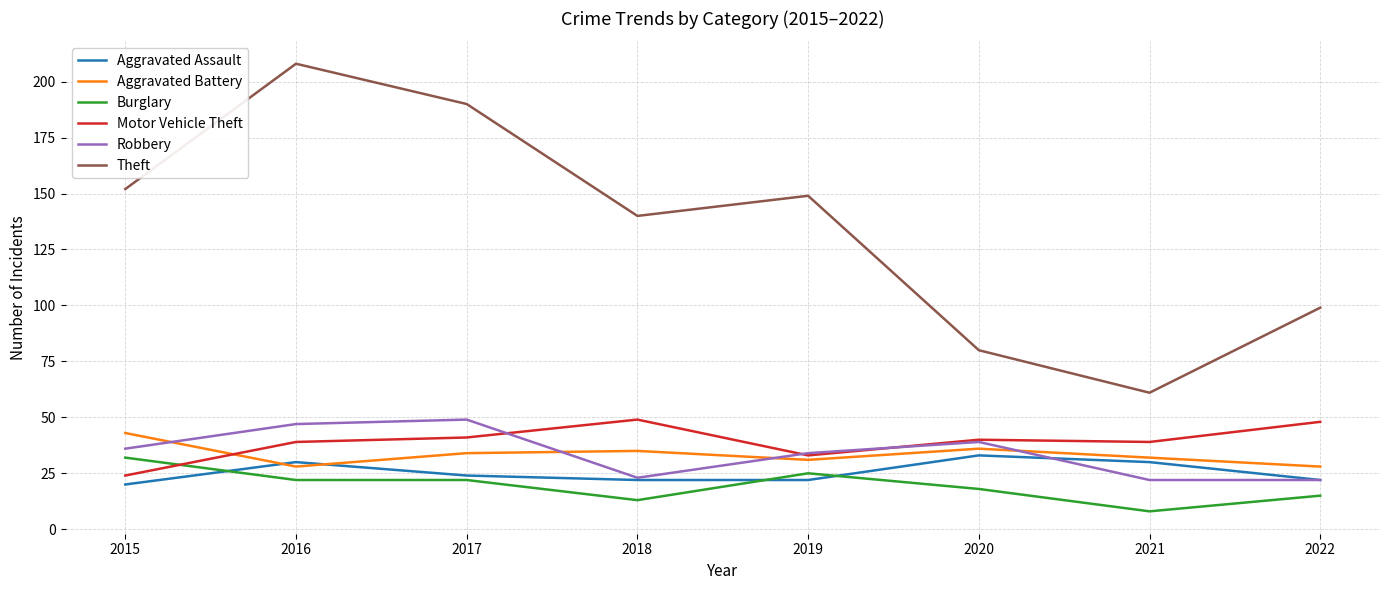

Is the value of Motor Vehicle Theft at 2019 greater than the value of Burglary at 2017?

Yes